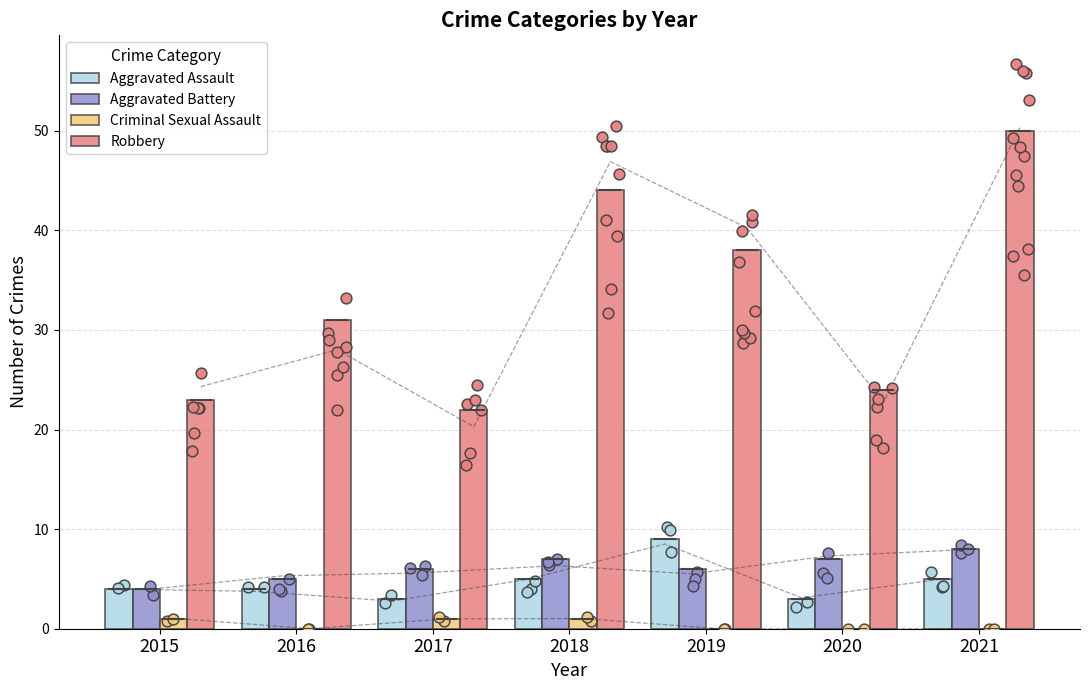

Which series has the largest total across all categories?

Robbery